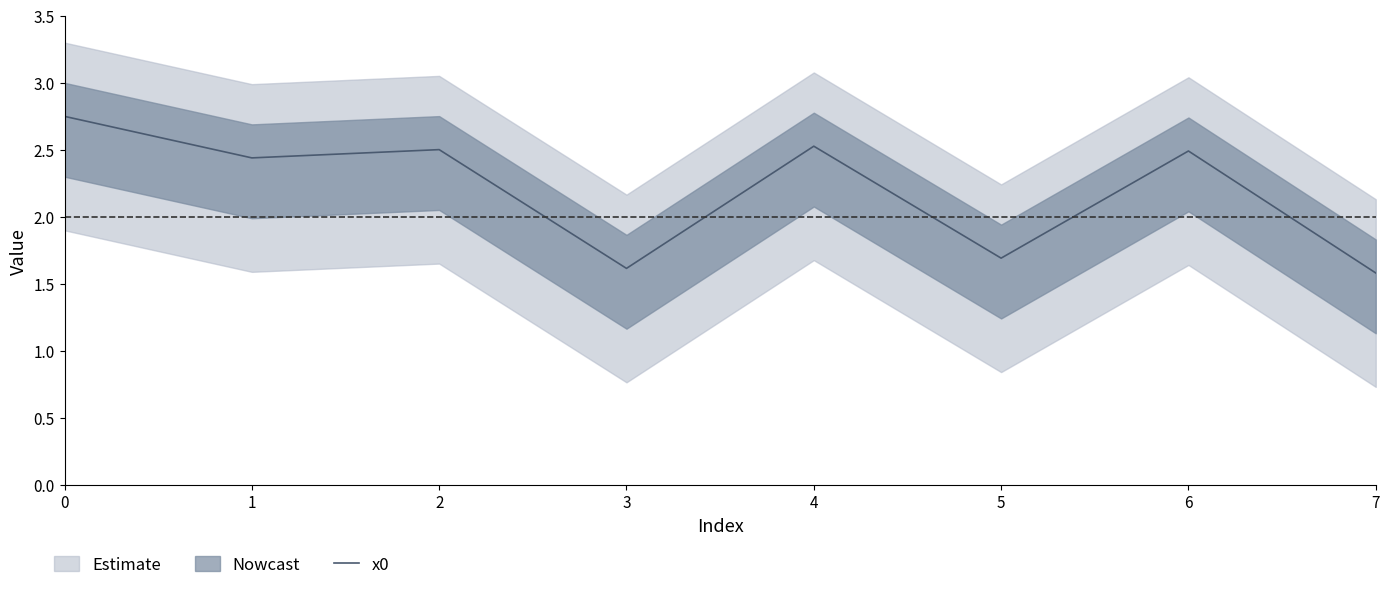

List the labels in order of value, smallest first.

7, 3, 5, 1, 6, 2, 4, 0